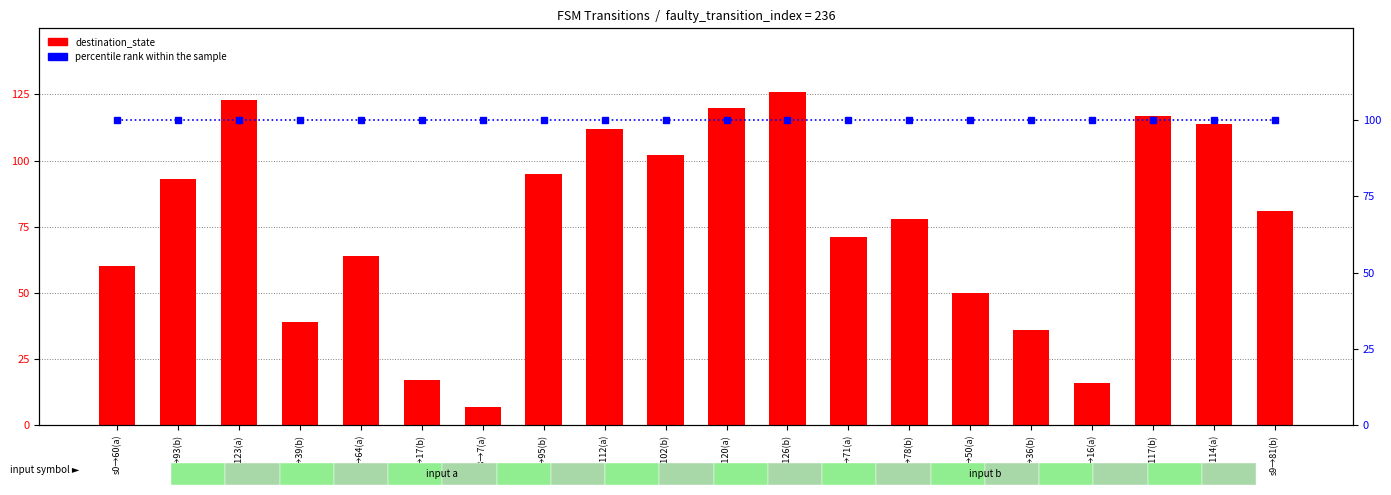

Between s0→93(b) and s8→16(a), which series saw the biggest shift?

destination_state